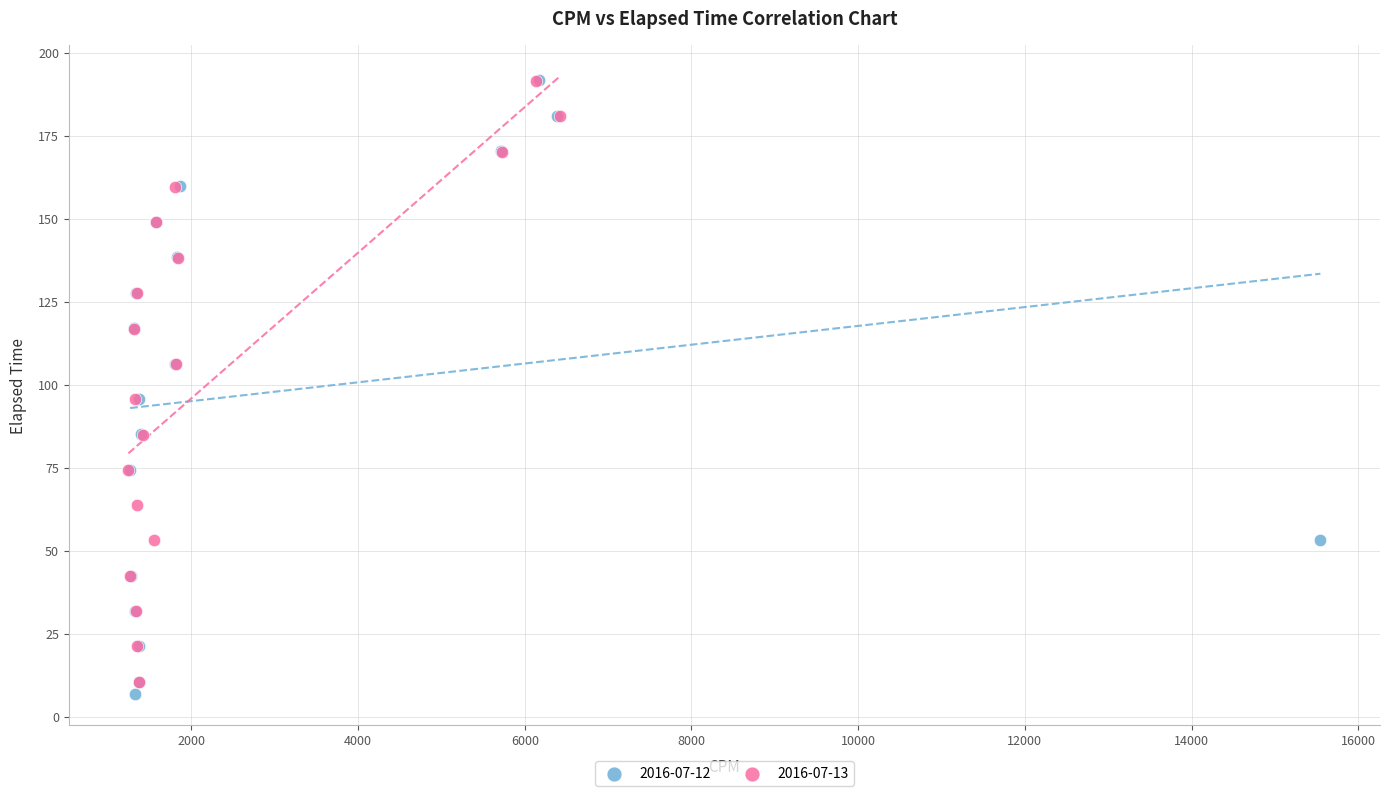

What are all the series names shown in the legend?

2016-07-12, 2016-07-13